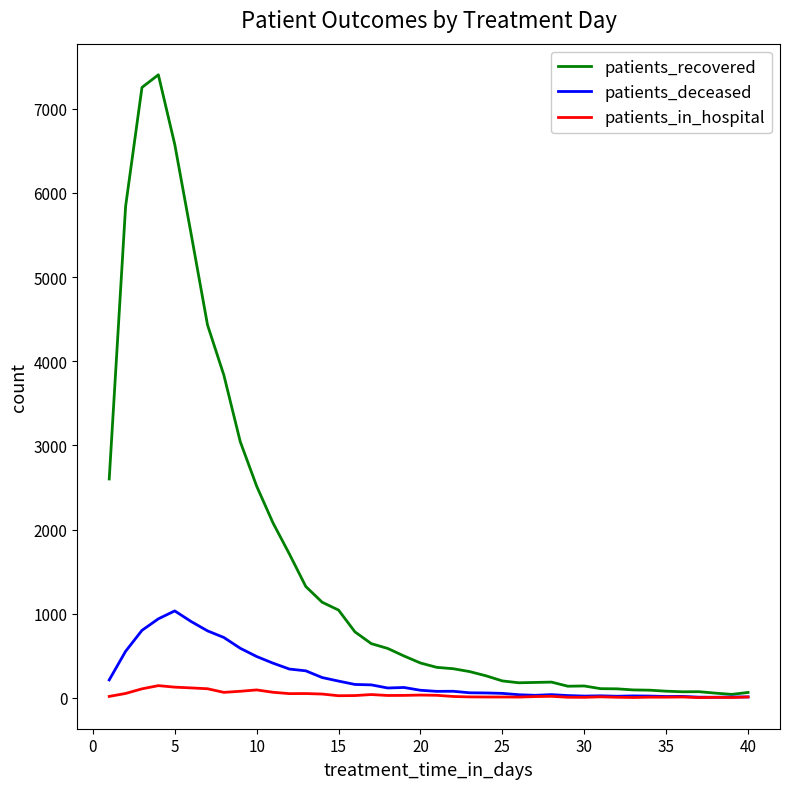

List the series in order of their peak value, highest first.

patients_recovered, patients_deceased, patients_in_hospital